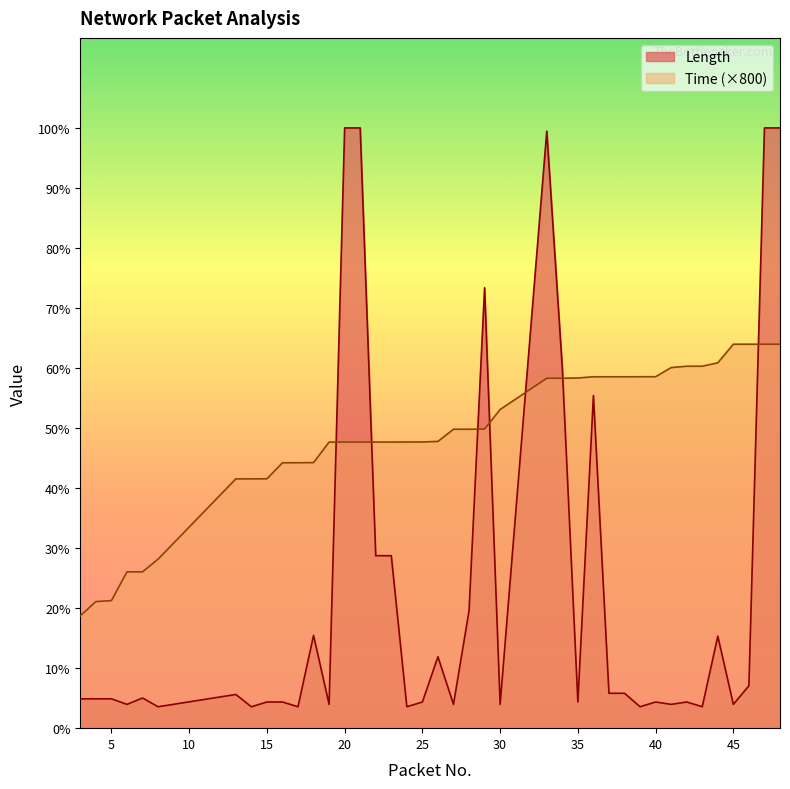

Reading left to right, what are all the values shown in this chart?

Length: 74.0	74.0	74.0	60.0	76.0	54.0	85.0	54.0	66.0	66.0	54.0	234.0	60.0	1514.0	1514.0	435.0	435.0	54.0	66.0	180.0	60.0	296.0	1111.0	60.0	1506.0	908.0	66.0	839.0	88.0	88.0	54.0	66.0	60.0	66.0	54.0	232.0	60.0	107.0	1514.0	1514.0
Time: 283.5	319.3	321.7	394.3	394.3	426.3	628.7	628.8	629.0	669.4	669.5	669.8	721.7	721.7	721.7	721.7	721.7	721.8	721.9	723.2	754.0	754.0	754.5	803.8	882.6	882.6	883.3	886.3	886.3	886.3	886.4	886.5	909.5	912.9	912.9	921.6	968.5	968.5	968.5	968.5